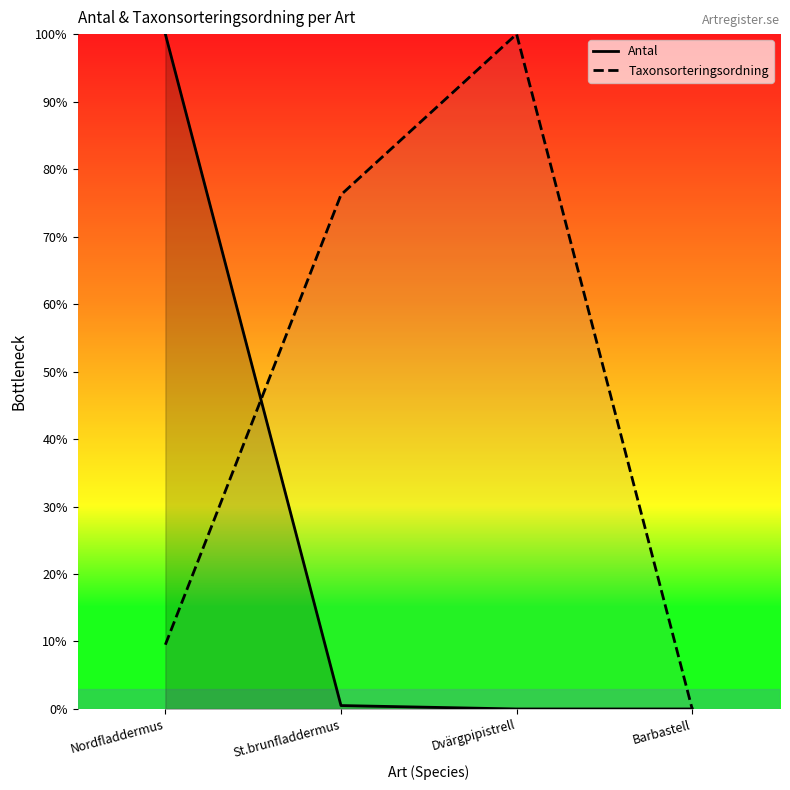

Rank the series by their maximum value, from lowest to highest.

Antal, Taxonsorteringsordning